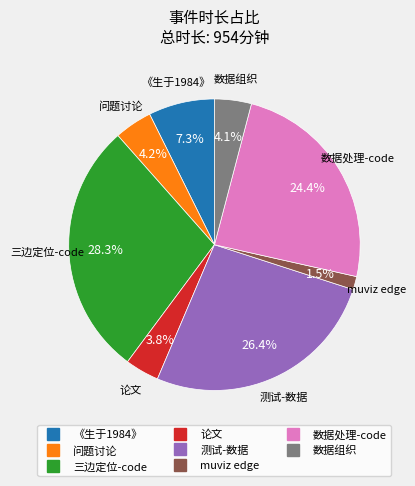

Is there any slice that represents more than half of the pie?

No